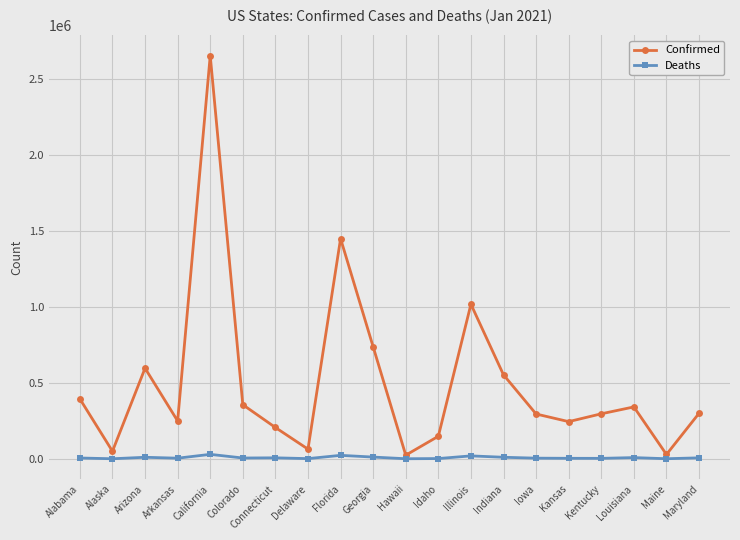

Which series has the widest spread of values?

Confirmed